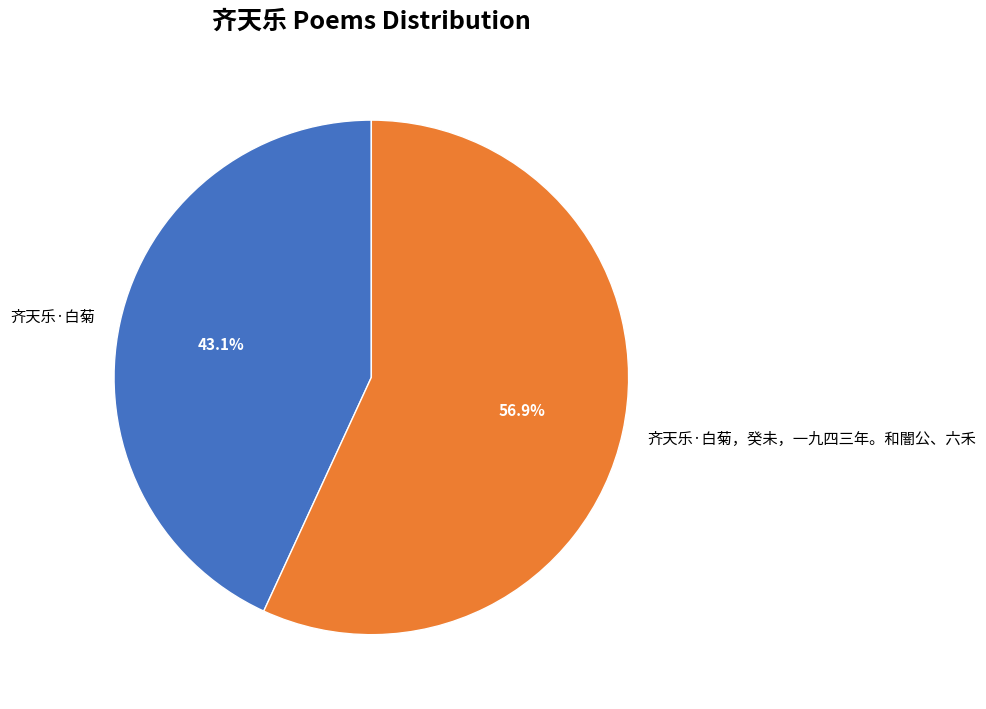

To the nearest percent, what is the combined percentage of 齐天乐·白菊，癸未，一九四三年。和闇公、六禾 and 齐天乐·白菊?

100%